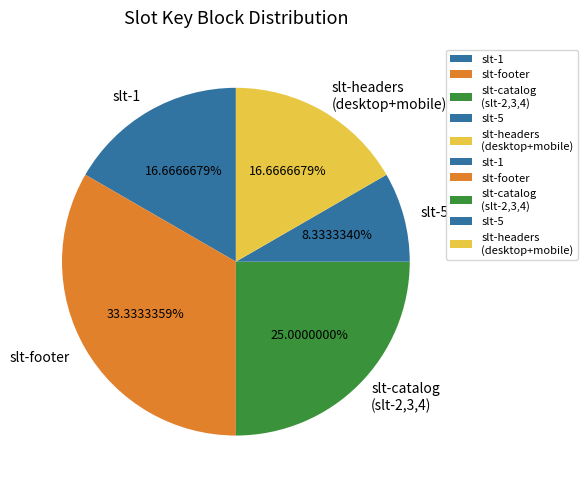

Is slt-5 the majority of the pie?

No